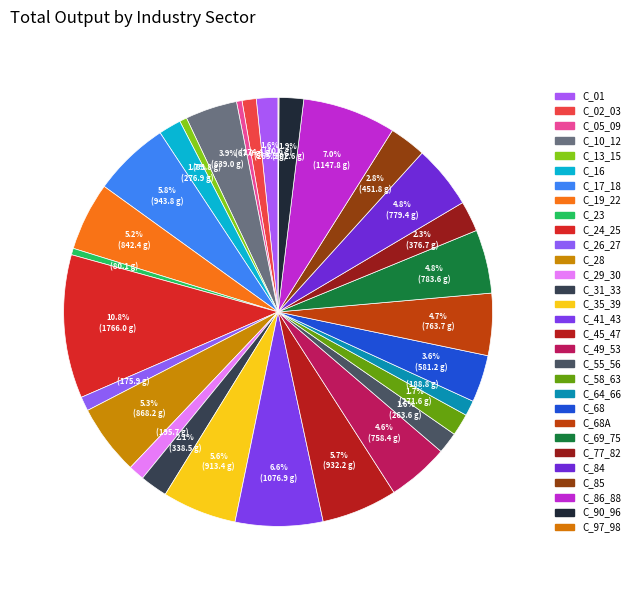

What is the smallest slice in the pie chart?

C_97_98